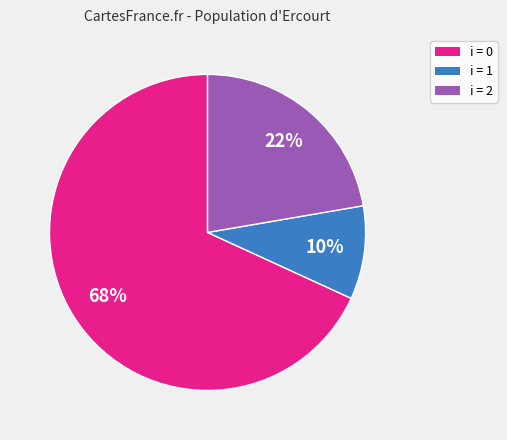

Rank the categories by value from highest to lowest.

i = 0, i = 2, i = 1